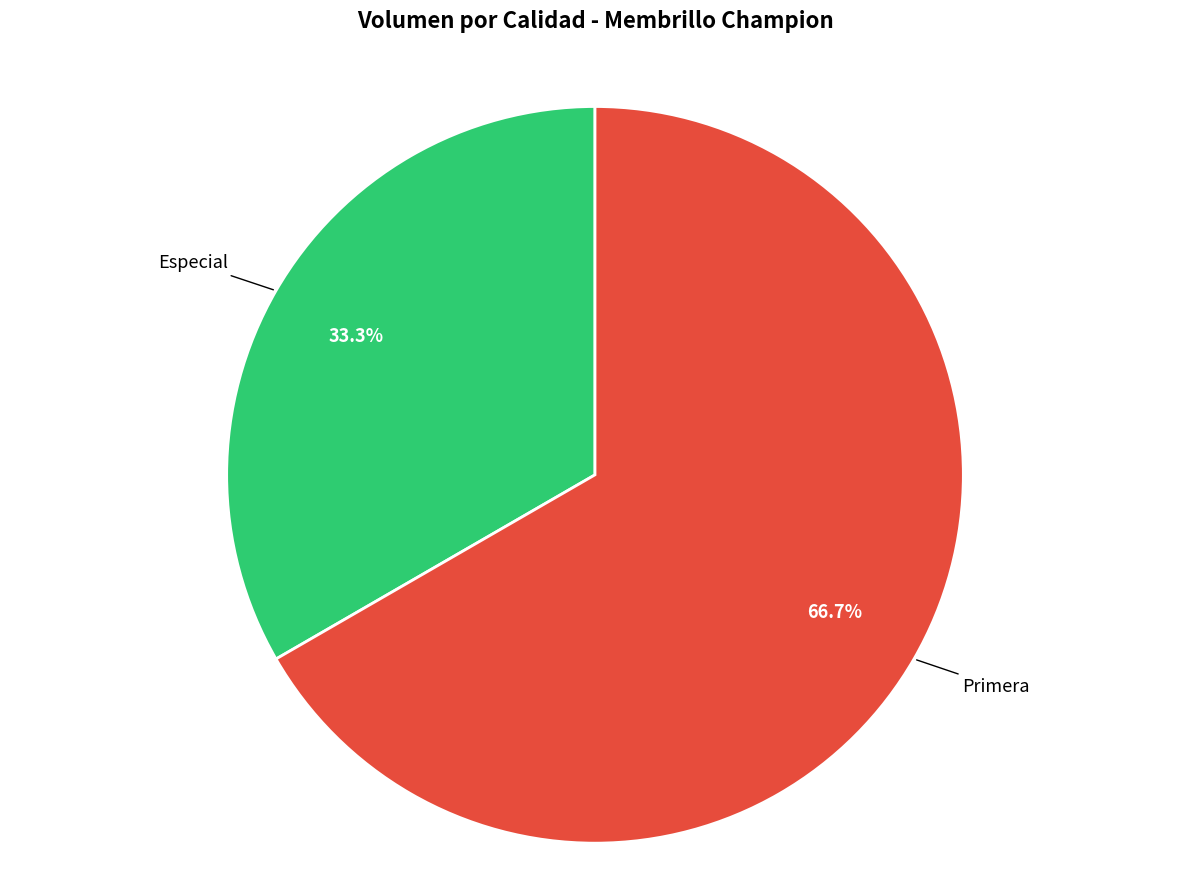

Does any single category account for the majority?

Yes